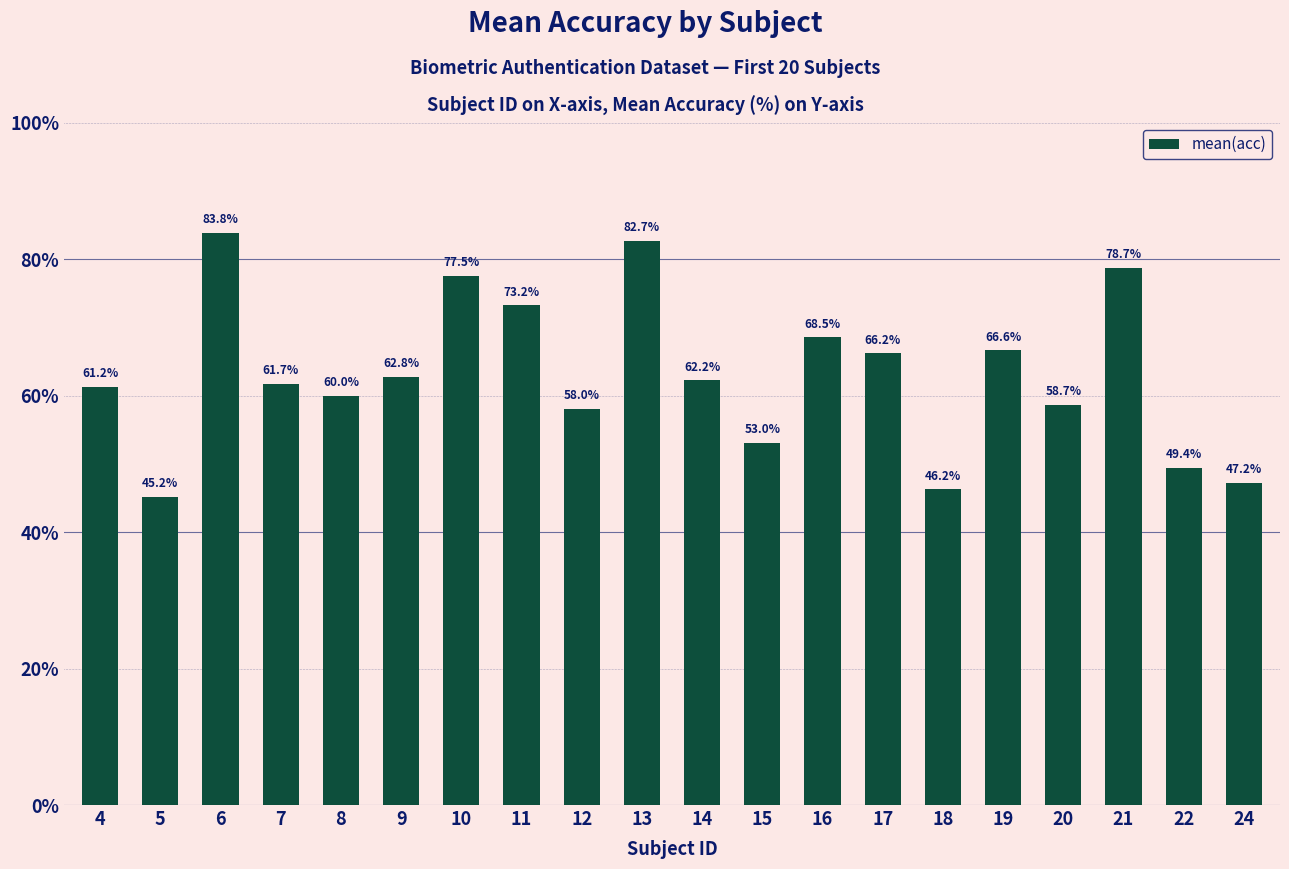

What is the change in value from 4 to 13?

+21.5